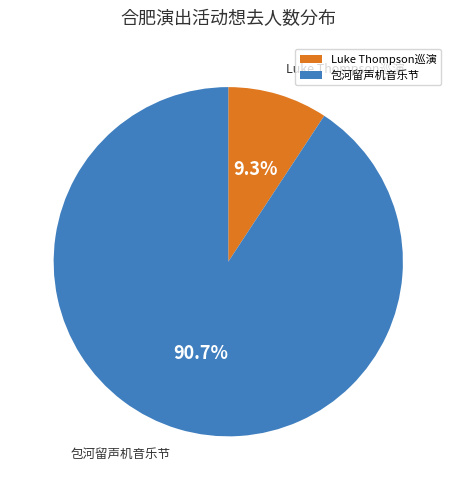

To the nearest percent, what is the average slice percentage?

50%